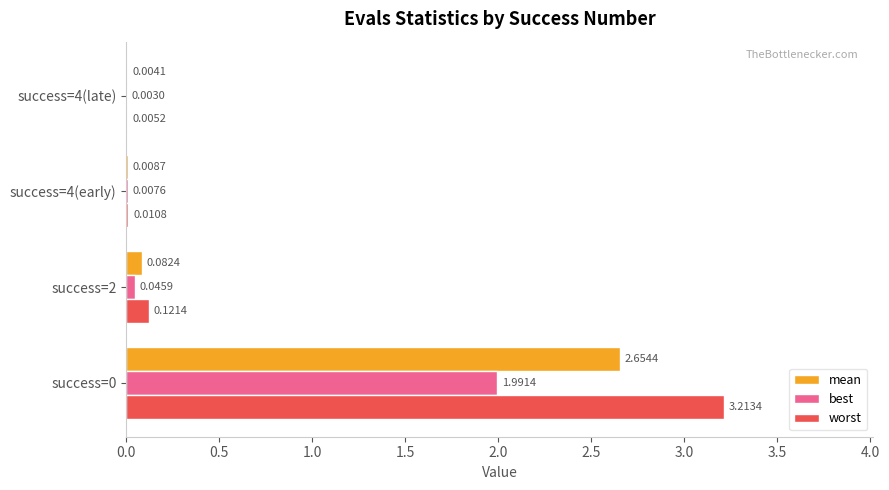

Which series changed the most between success=4(early) and success=4(late)?

worst